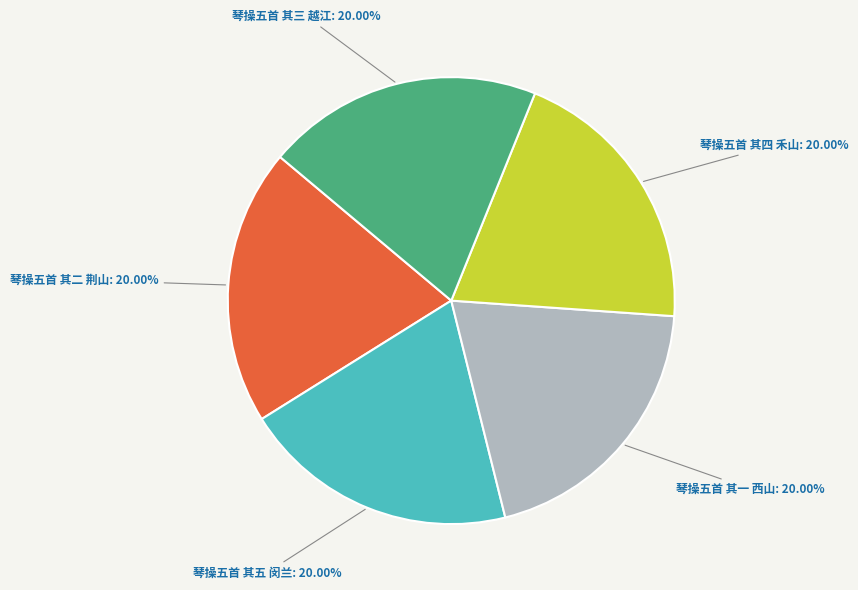

Approximately how many times larger is the value at 琴操五首 其四 禾山 compared to 琴操五首 其二 荆山?

1.0